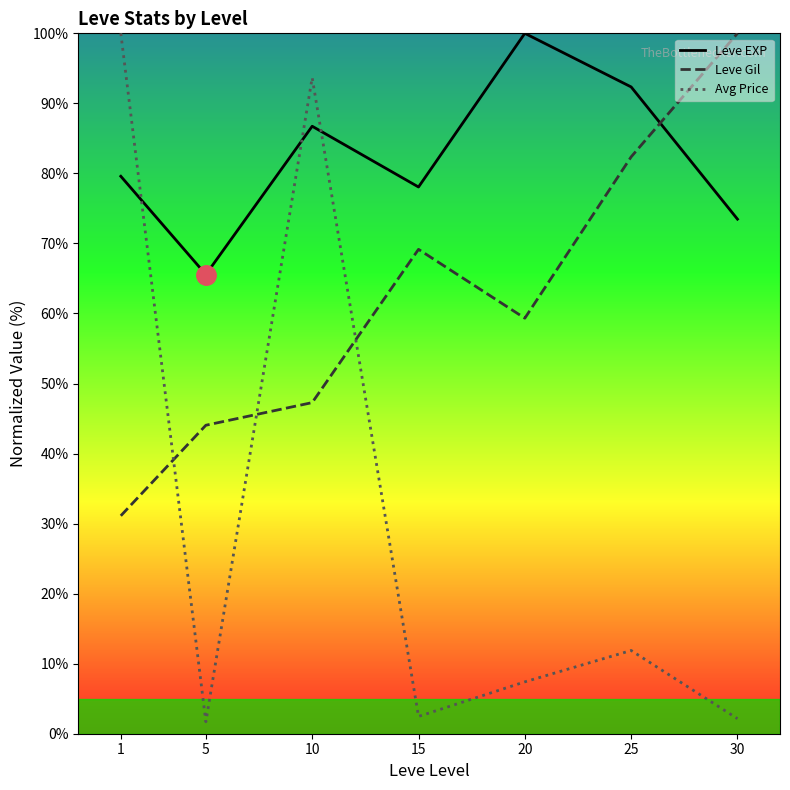

Between which two adjacent categories do Leve EXP and Leve Gil first intersect?

25 and 30